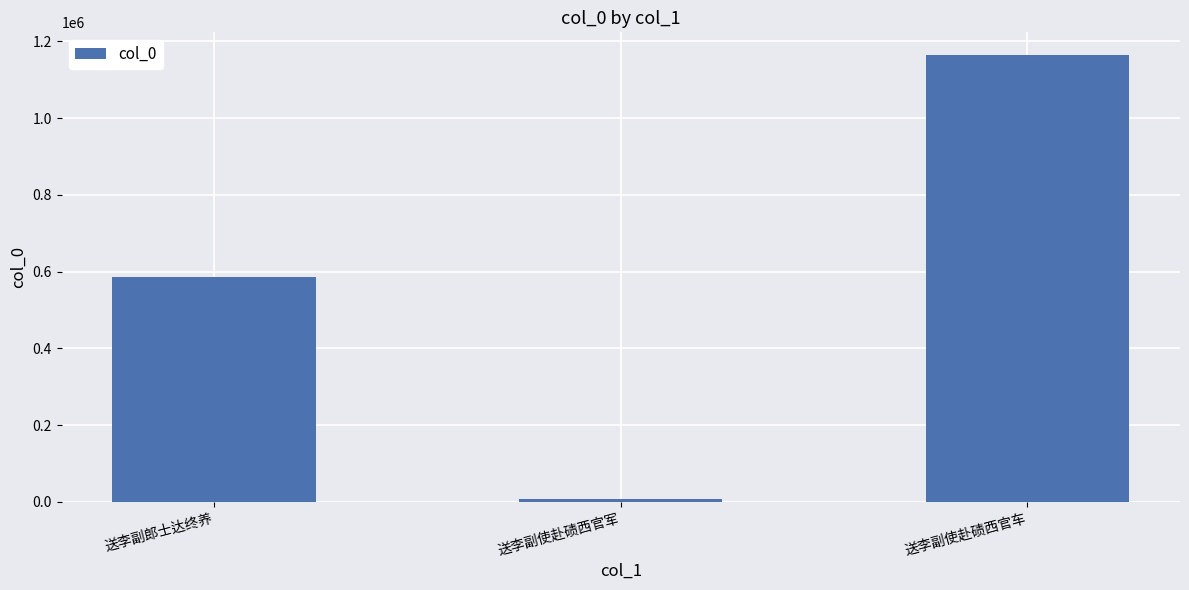

What value does the data have at 送李副使赴碛西官军, to the nearest 10?

6310